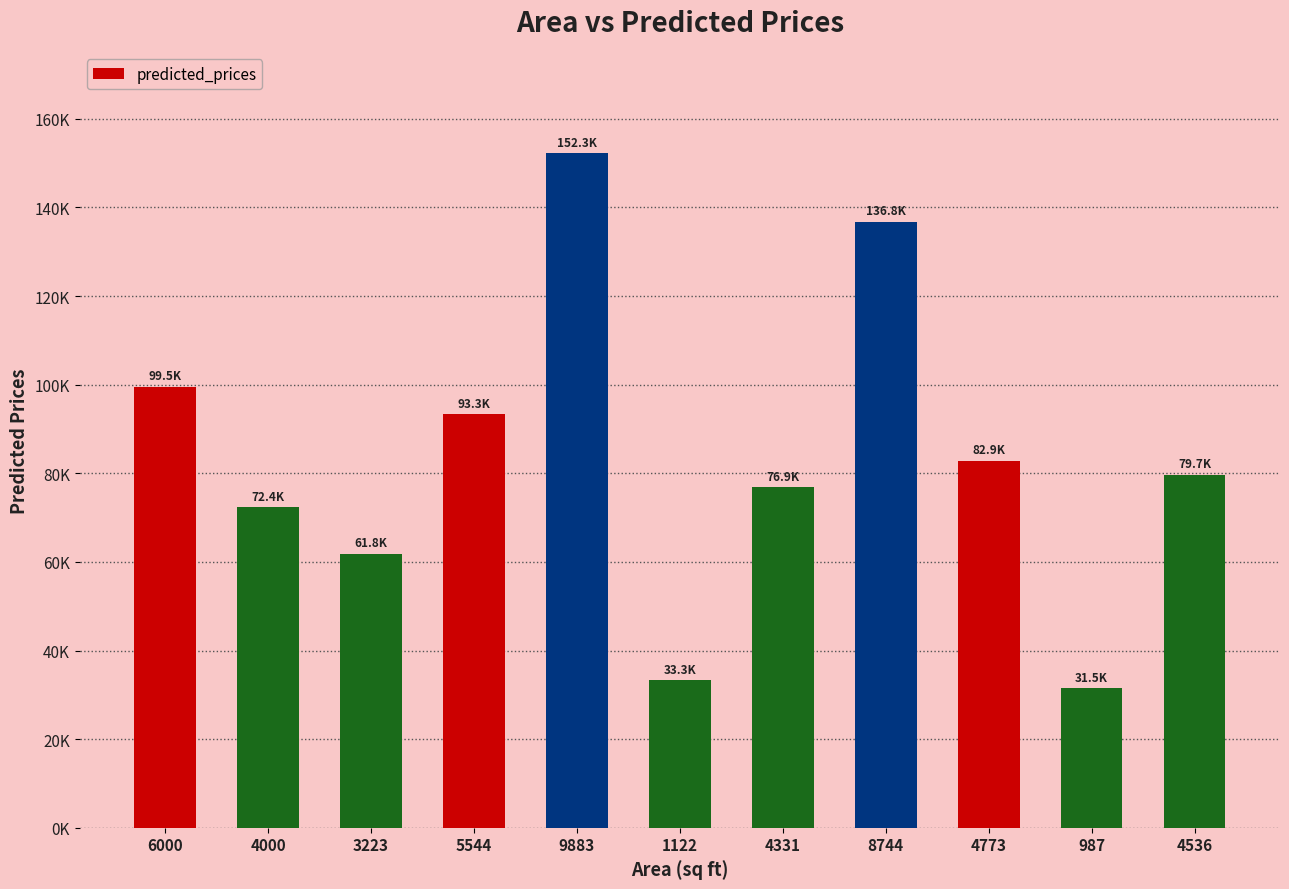

Does the chart contain any negative values?

No